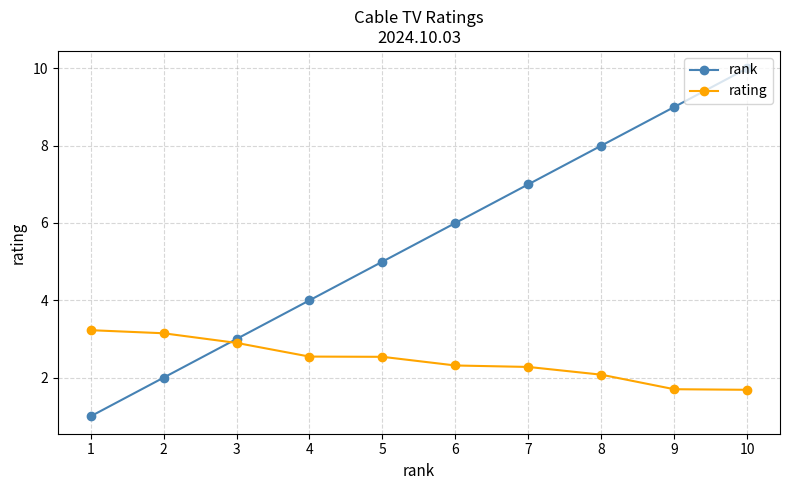

After their last crossing, which series has the higher values: rank or rating?

rank